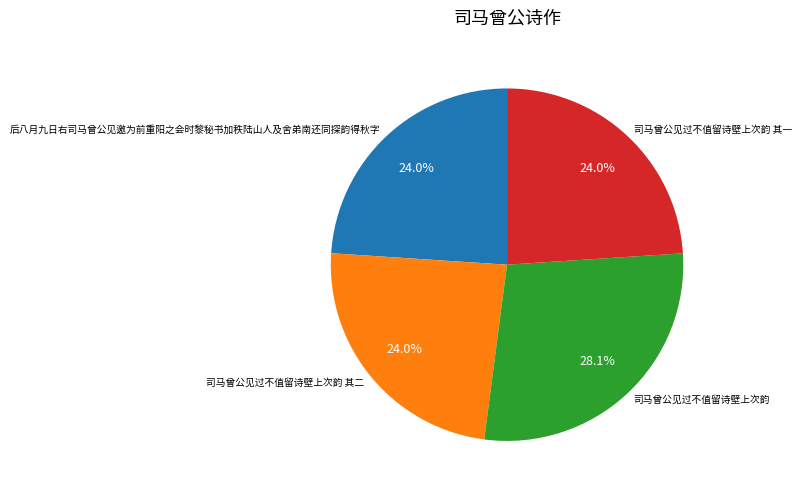

Is 后八月九日右司马曾公见邀为前重阳之会时黎秘书加秩陆山人及舍弟南还同探韵得秋字 the majority of the pie?

No